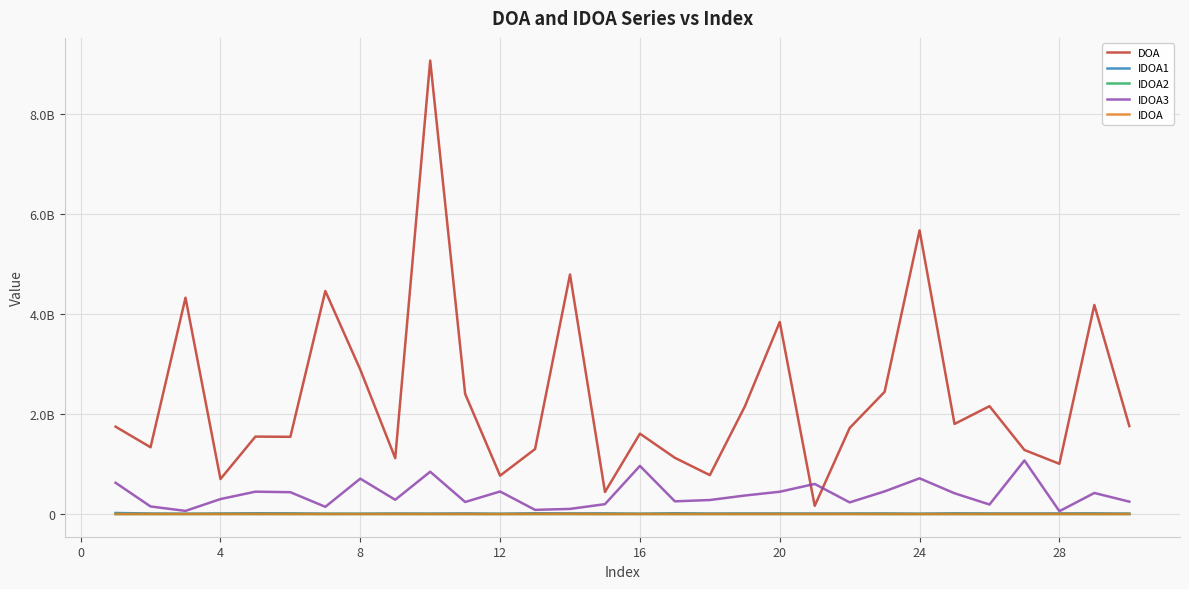

Does the chart have visible grid lines?

Yes